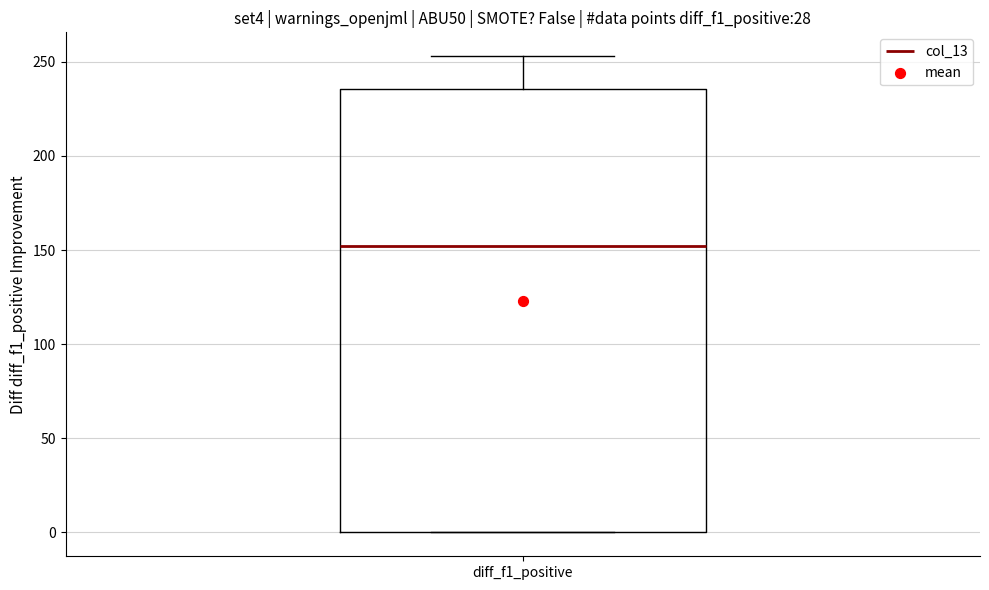

Read this box plot against the y-axis: the position of the median line, the range covered by the box, and the ends of both whiskers. The values are not printed on the chart, so give them approximately, as read against the axis.

median 150, box 0 to 235, whiskers 0 to 255